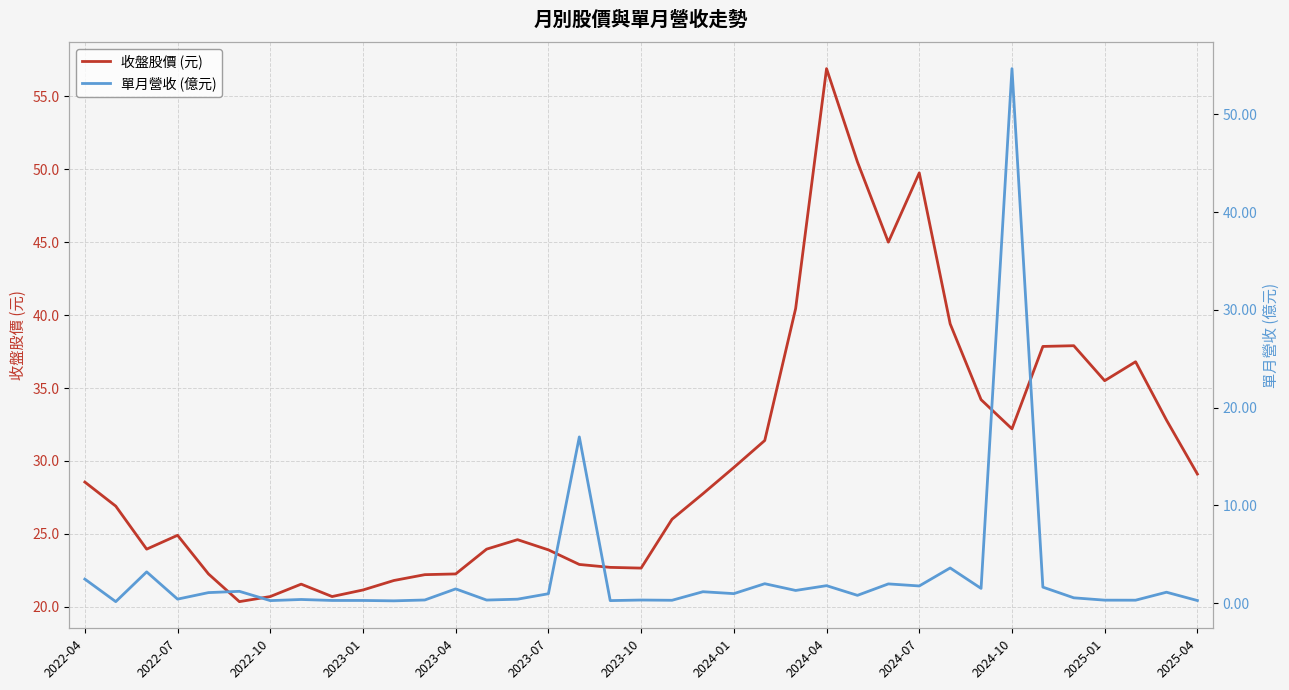

True or false: 收盤股價 (元) has a value of 22.2 at 2023-04.

True